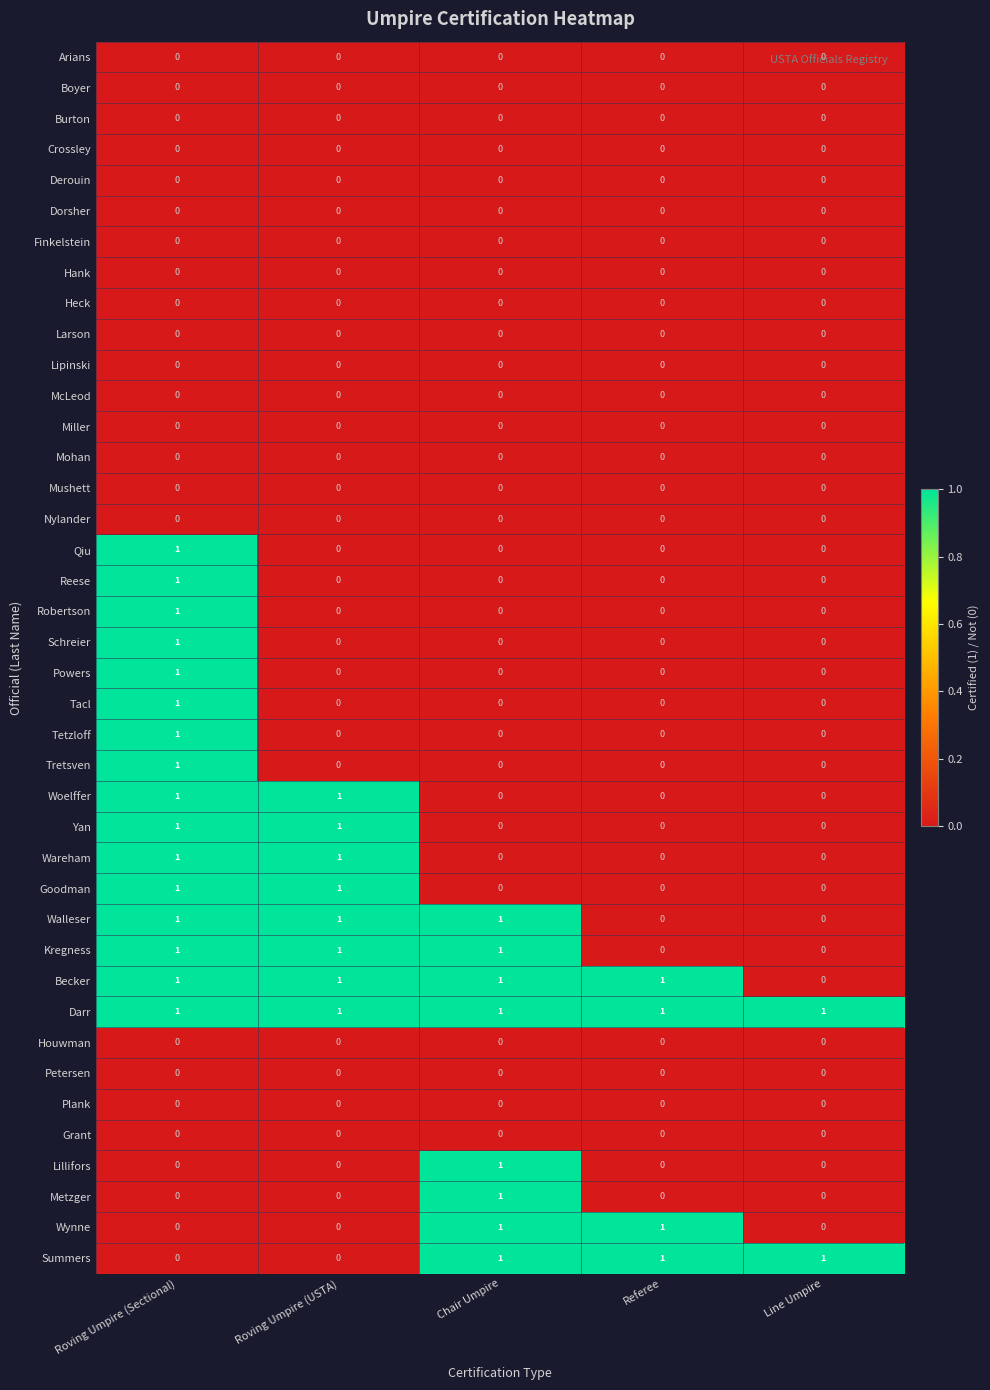

What is the sum of all Walleser values?

3